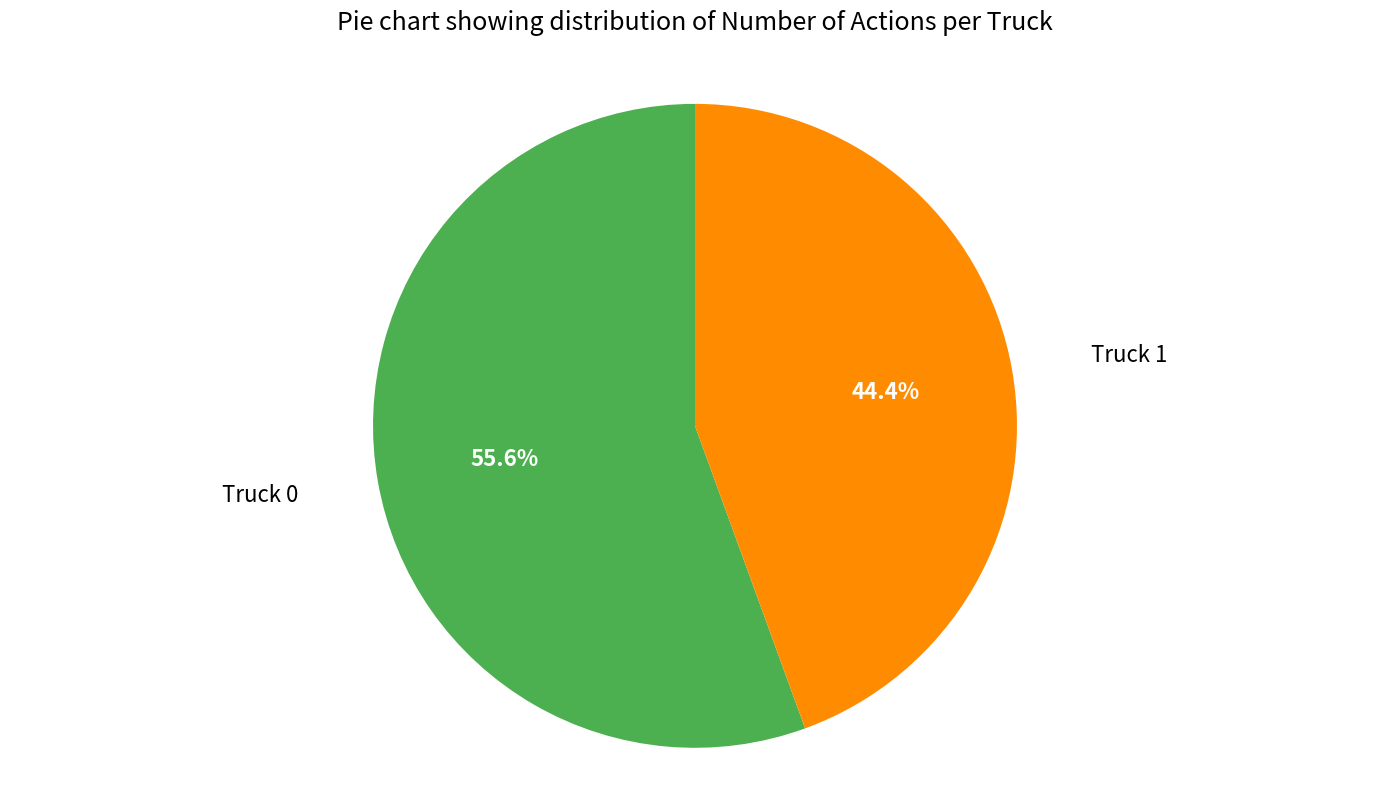

Is there a majority slice in this chart?

Yes